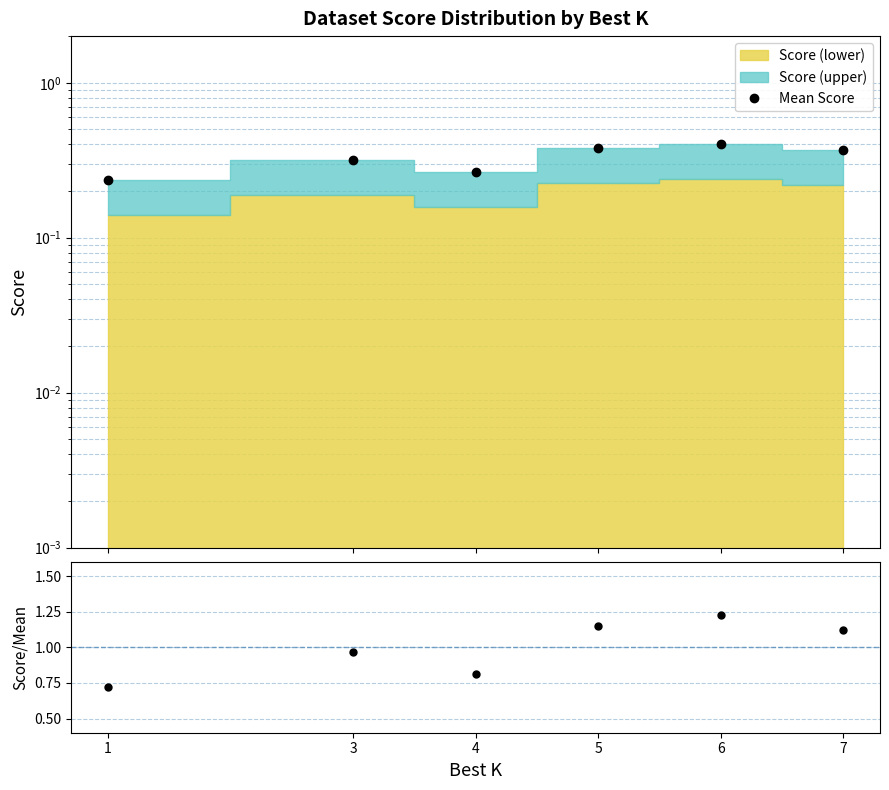

Rank the series at 7 from highest to lowest value.

Score/Mean, Mean Score